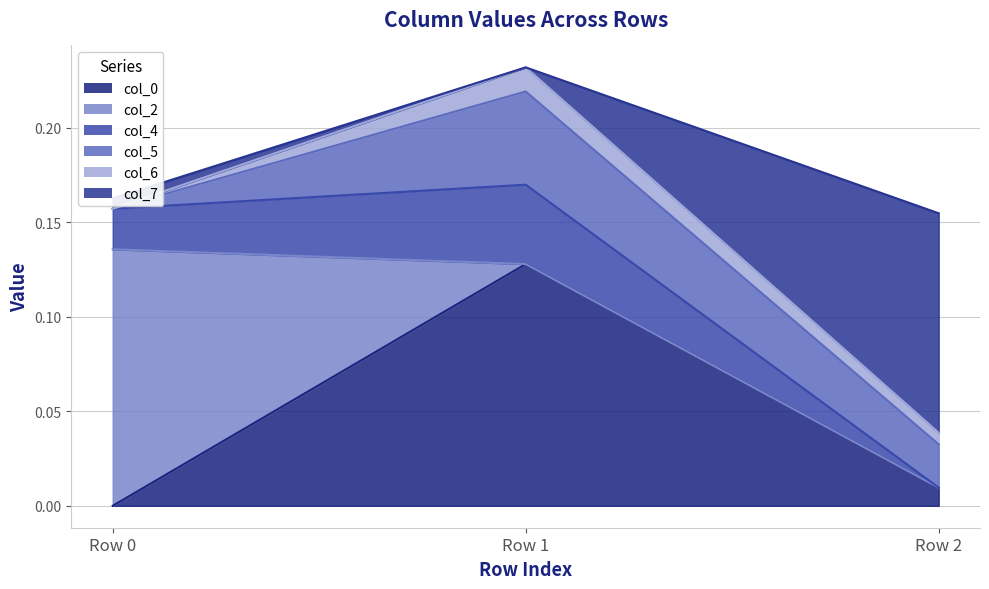

At which category is the sum across all series the highest?

Row 1